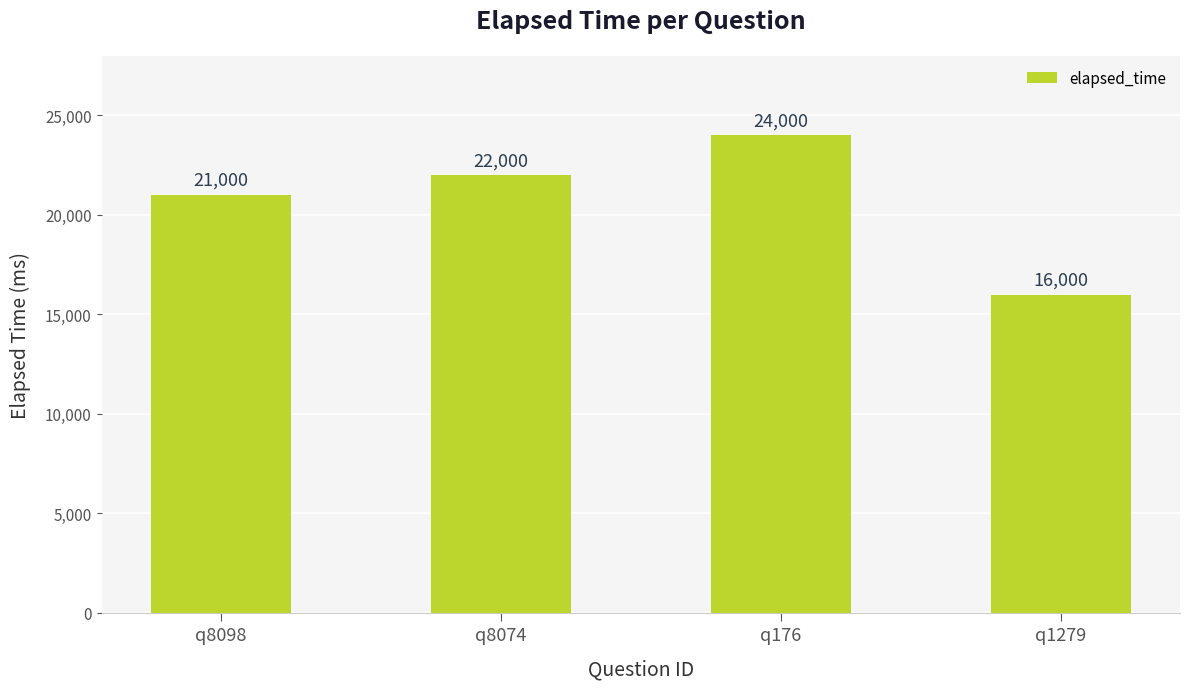

List the labels in order of value, smallest first.

q1279, q8098, q8074, q176